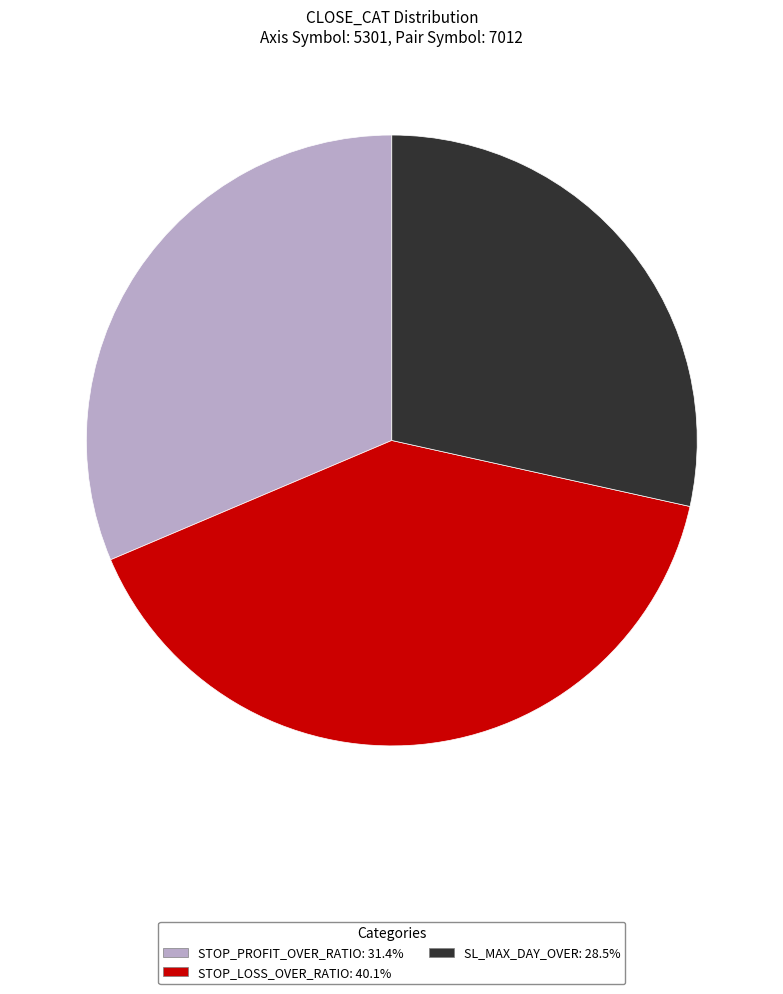

Does any single category account for the majority?

No